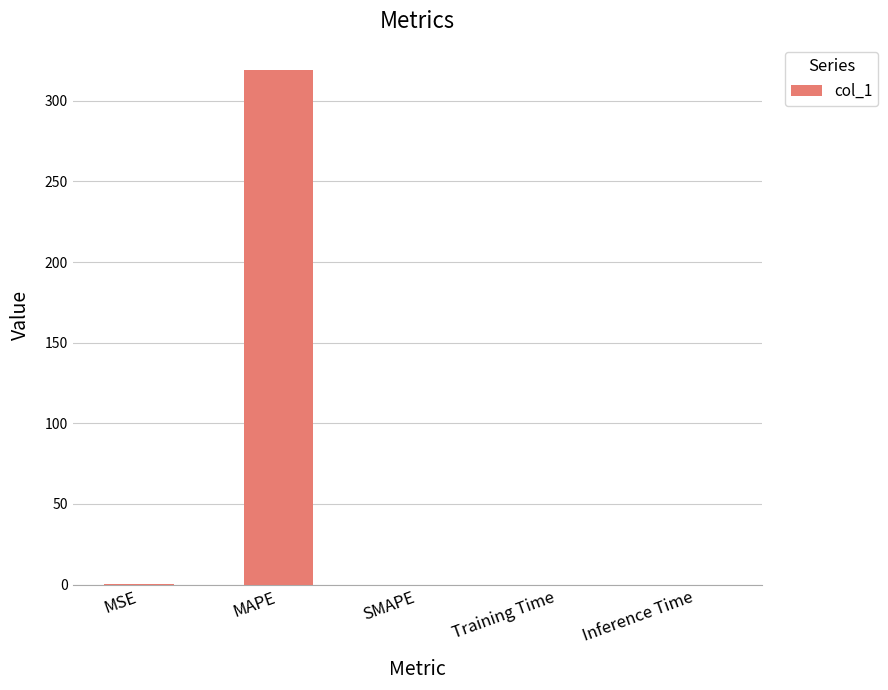

How many series are shown in this chart?

1